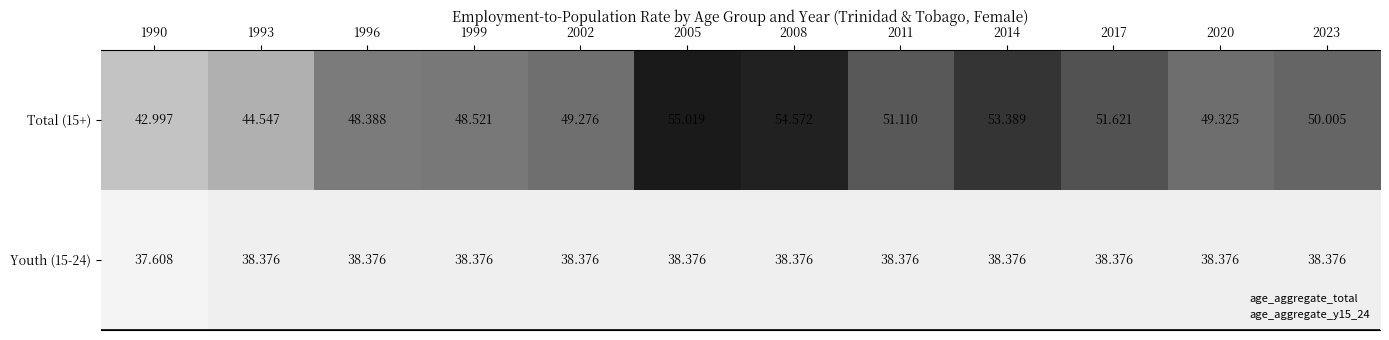

How many data points in Total (15+) are above 50?

6